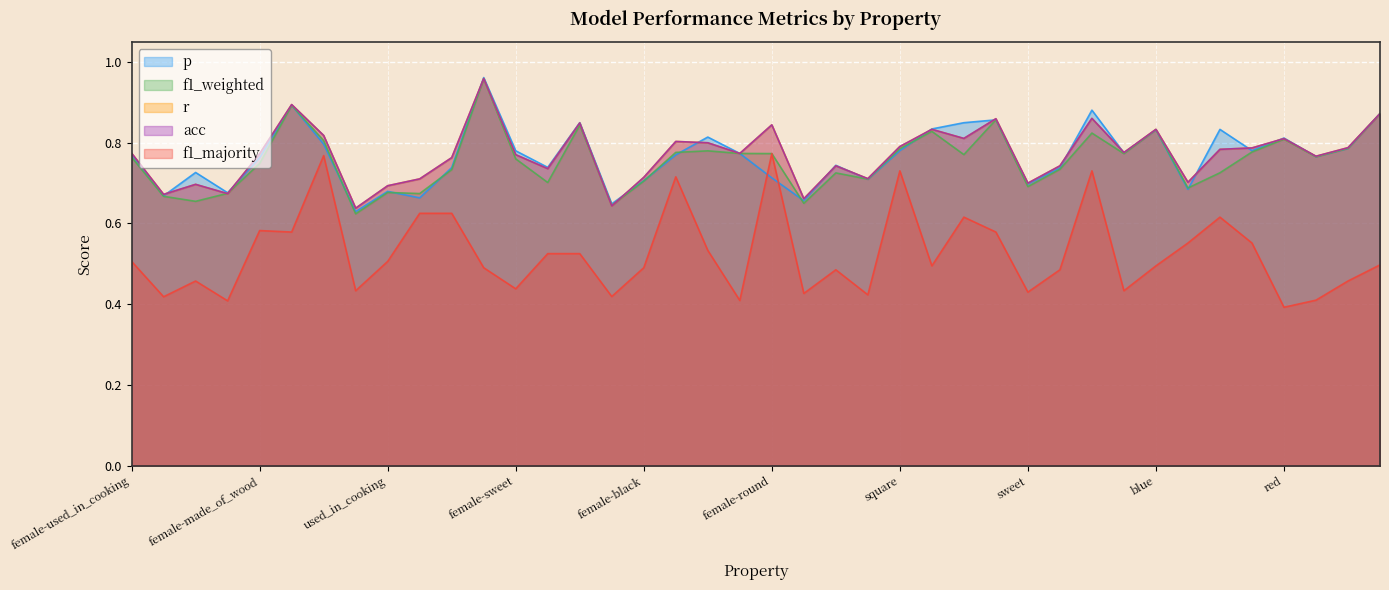

List the labels in order of r value, largest first.

black, hot, female-yellow, female-square, female-hot, female-fly, female-round, female-blue, blue, round, female-cold, red, warm, yellow, square, roll, female-swim, cold, female-juicy, female-used_in_cooking, wings, female-made_of_wood, female-sweet, green, wheels, female-lay_eggs, lay_eggs, fly, female-black, dangerous, female-wheels, swim, sweet, female-roll, used_in_cooking, female-dangerous, female-red, female-green, female, juicy